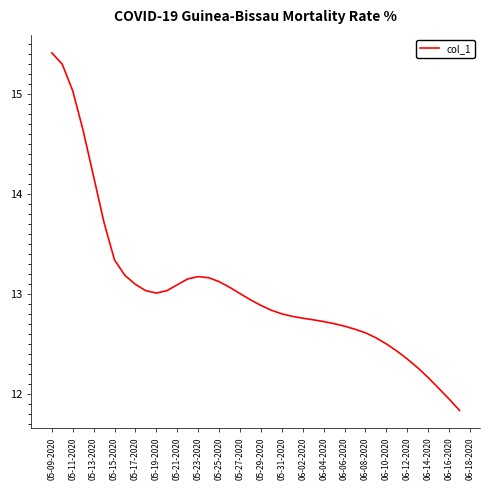

What is the greatest value displayed?

15.4